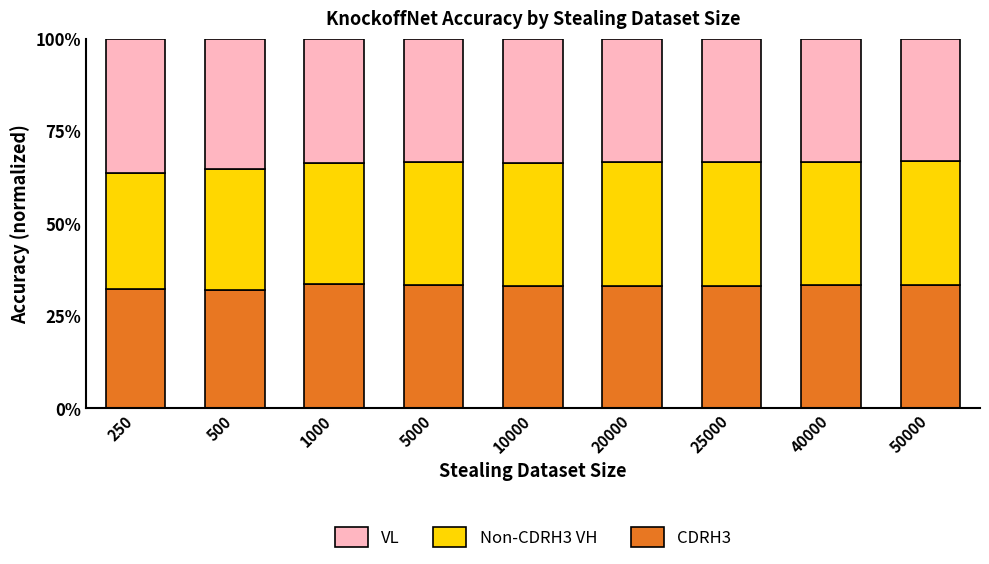

What are all the series names shown in the legend?

VL, Non-CDRH3 VH, CDRH3